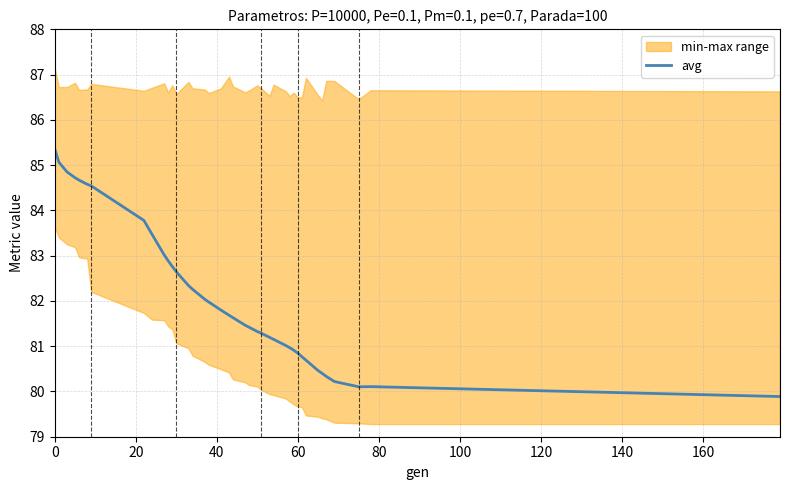

What is the maximum value shown in the chart?

85.4